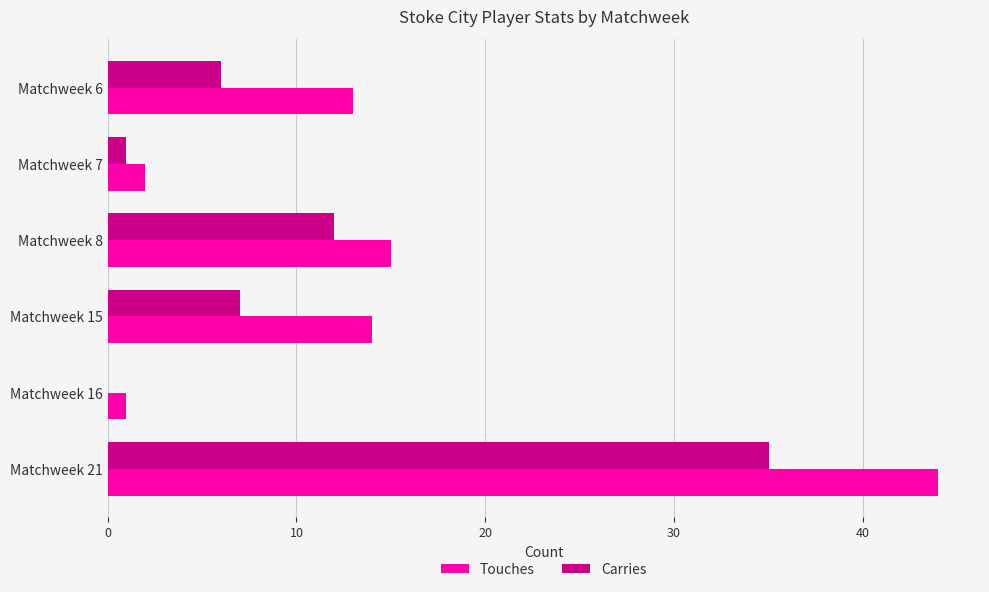

The Touches series shows 1 at Matchweek 16. True or false?

True